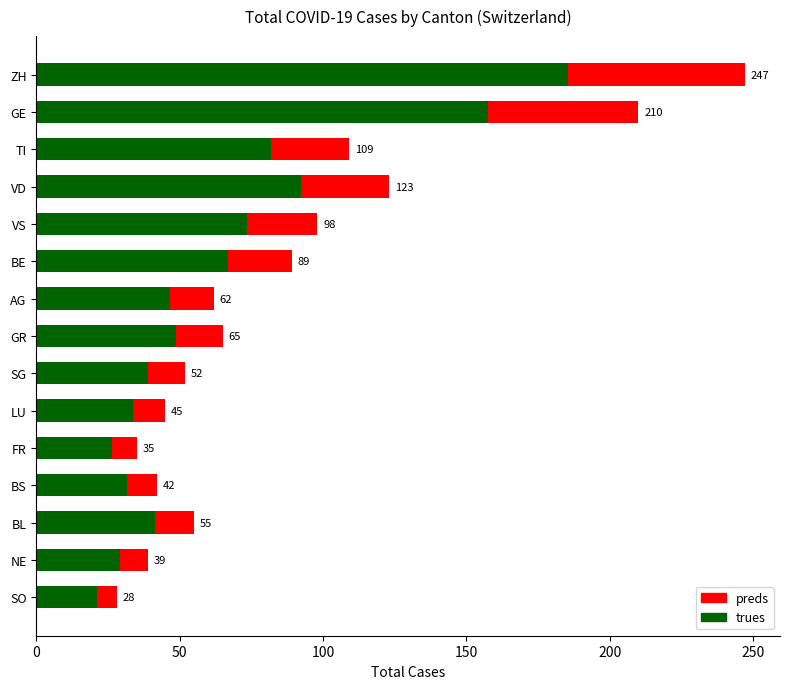

At how many categories does at least one series exceed 231?

1